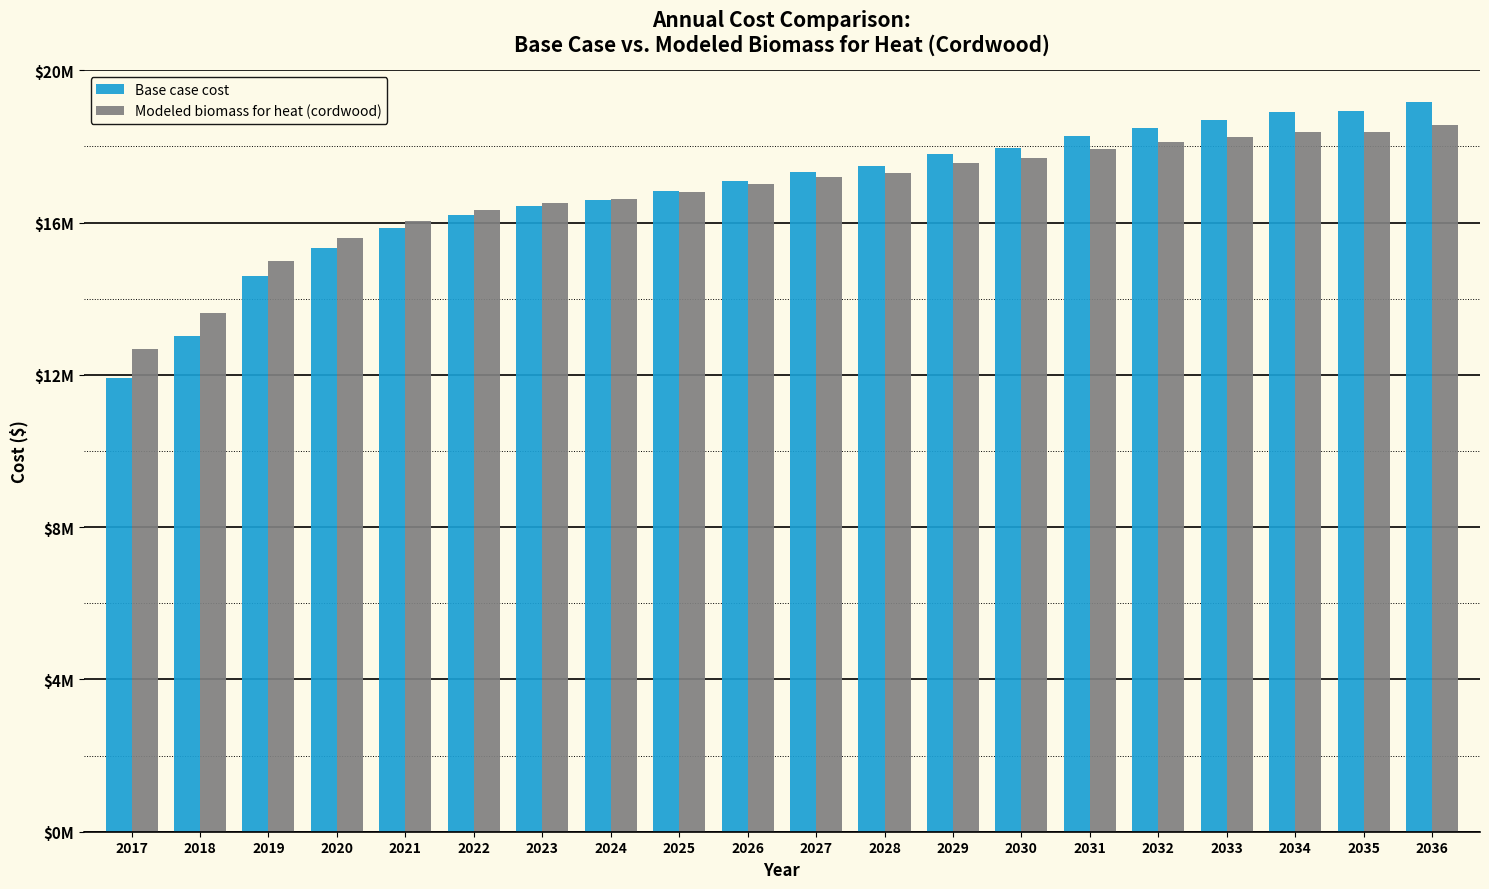

Reading left to right, extract all data points from this chart.

Base case cost: 2017=11929009.3	2018=13028826.5	2019=14597206.2	2020=15337326.2	2021=15848515.3	2022=16209437.4	2023=16437650.1	2024=16606551.3	2025=16827359.2	2026=17099102.2	2027=17326357.2	2028=17480926.3	2029=17812437.7	2030=17962943.0	2031=18271532.5	2032=18498492.0	2033=18696463.3	2034=18894924.7	2035=18925363.3	2036=19171517.0
Modeled biomass for heat (cordwood): 2017=12687551.6	2018=13626456.7	2019=14981890.6	2020=15606422.7	2021=16034764.9	2022=16329419.1	2023=16503895.1	2024=16627543.1	2025=16799458.1	2026=17010583.3	2027=17185676.0	2028=17296529.4	2029=17572573.5	2030=17688154.7	2031=17937938.0	2032=18106428.6	2033=18246260.3	2034=18382865.8	2035=18371952.3	2036=18556870.8